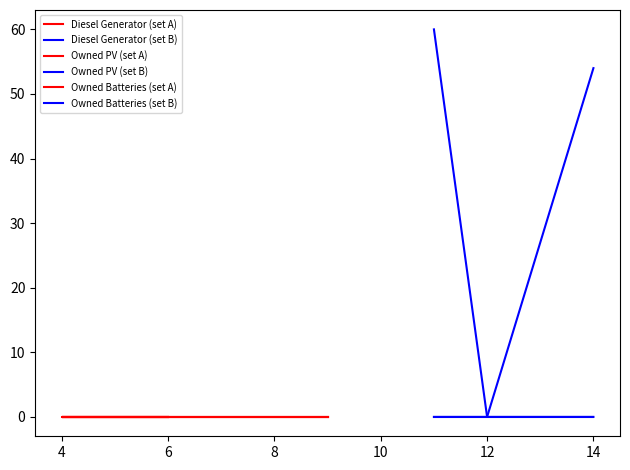

Reading left to right, transcribe all the data shown in this chart.

Diesel Generator (set A): 0	0	0
Diesel Generator (set B): 0	0	54
Owned PV (set A): 0	0	0
Owned PV (set B): 0	0	0
Owned Batteries (set A): 0	0	0
Owned Batteries (set B): 60	0	0